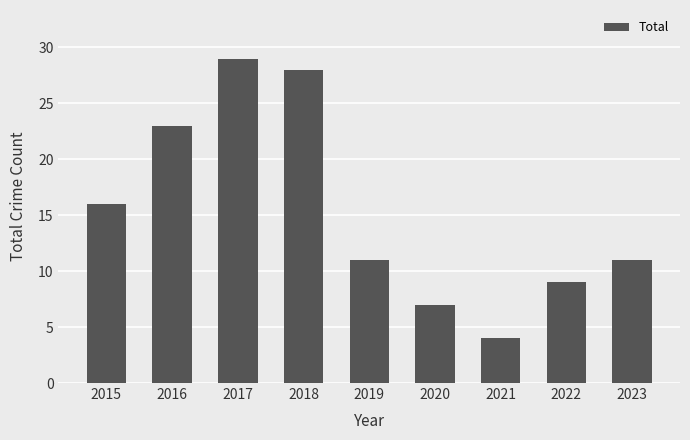

At which category does the chart reach its peak across all series?

2017